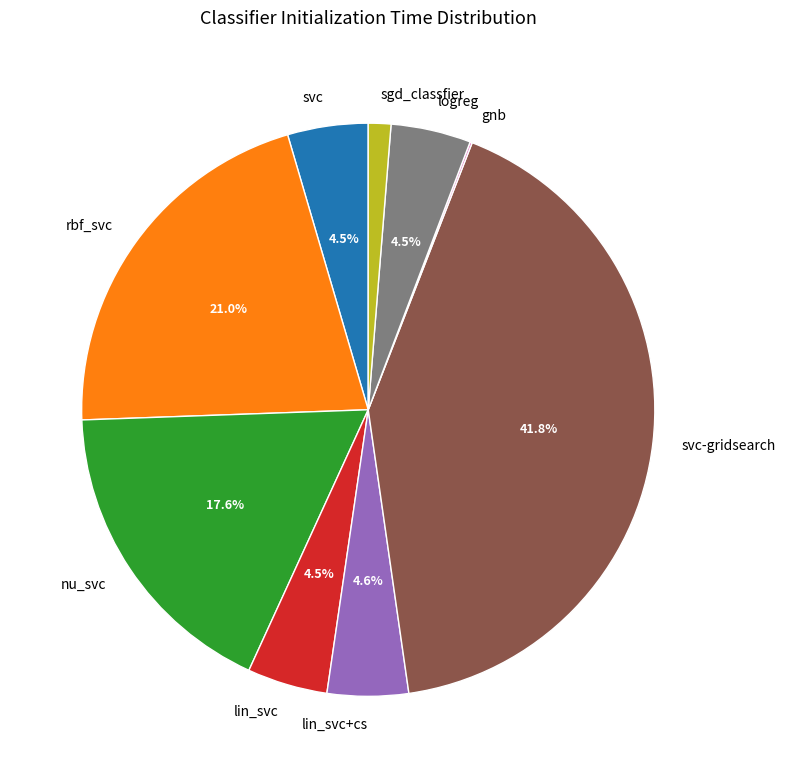

What is the largest slice in the pie chart?

svc-gridsearch